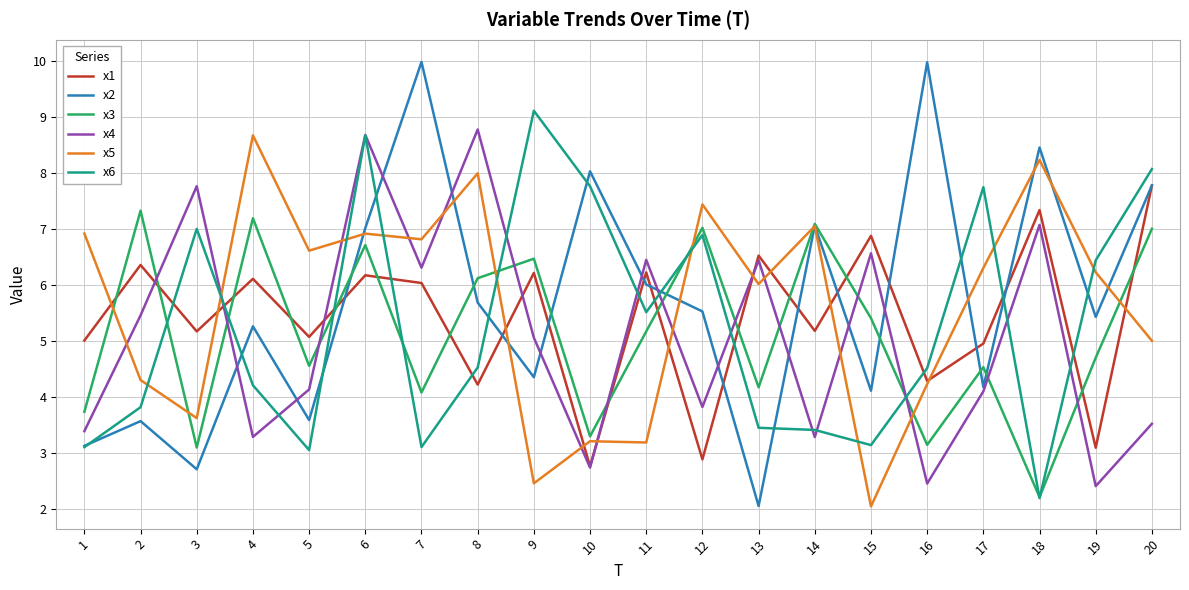

Between 10 and 16, which series saw the biggest shift?

x6